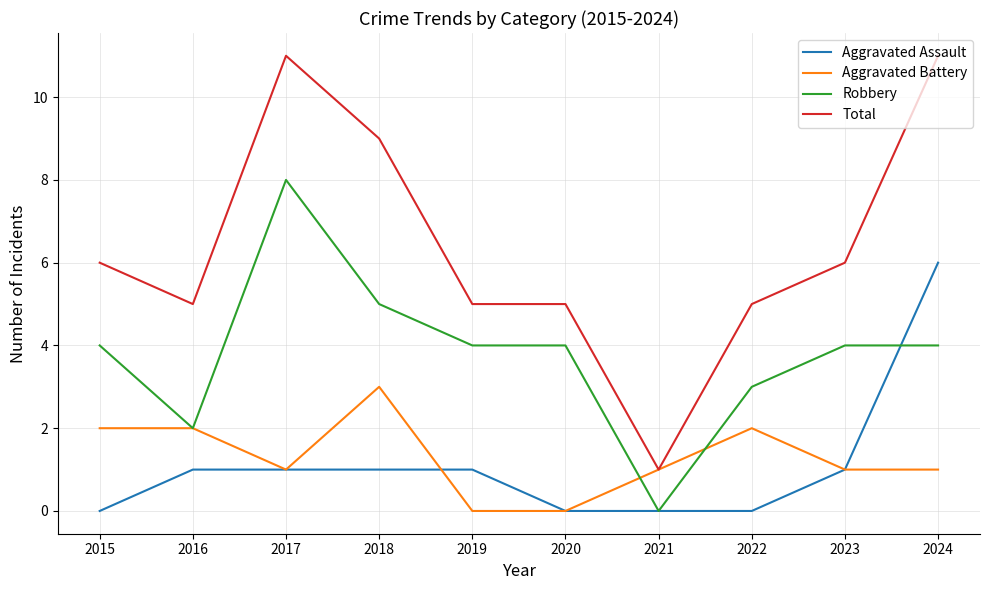

The value of Aggravated Assault at 2017 is 1. True or false?

True